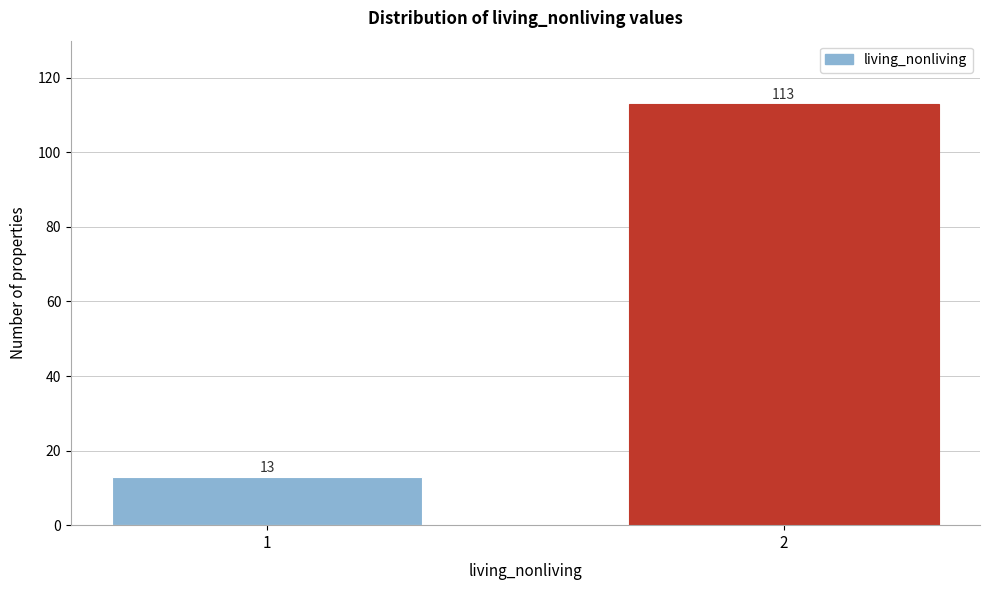

Reading right to left, extract all data points from this chart.

2=113	1=13